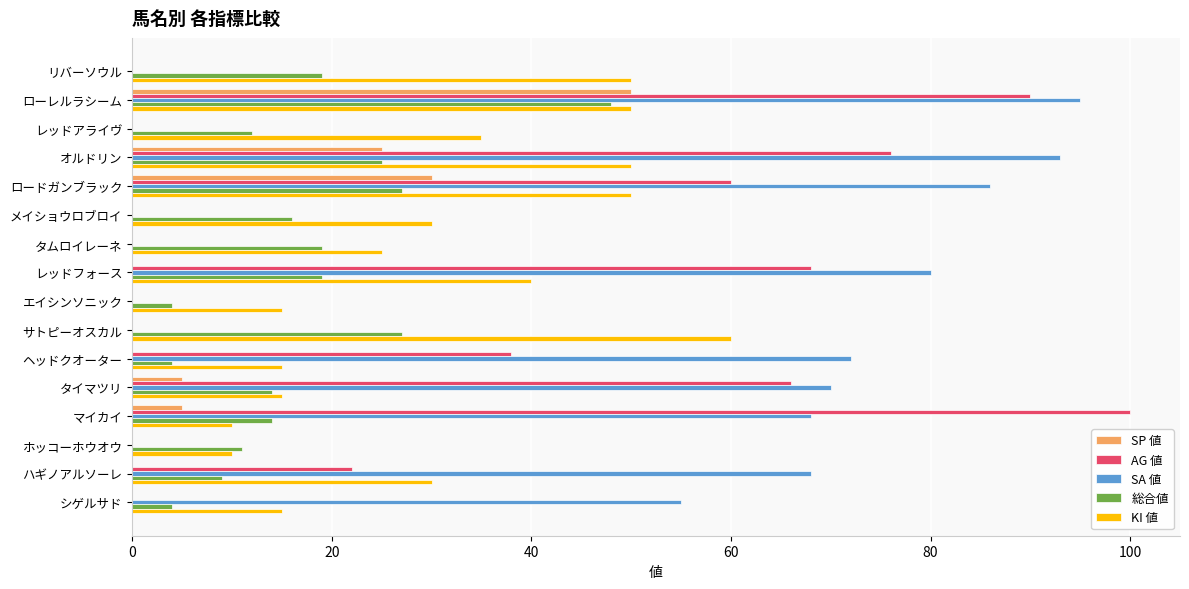

How many distinct data groups are displayed?

5